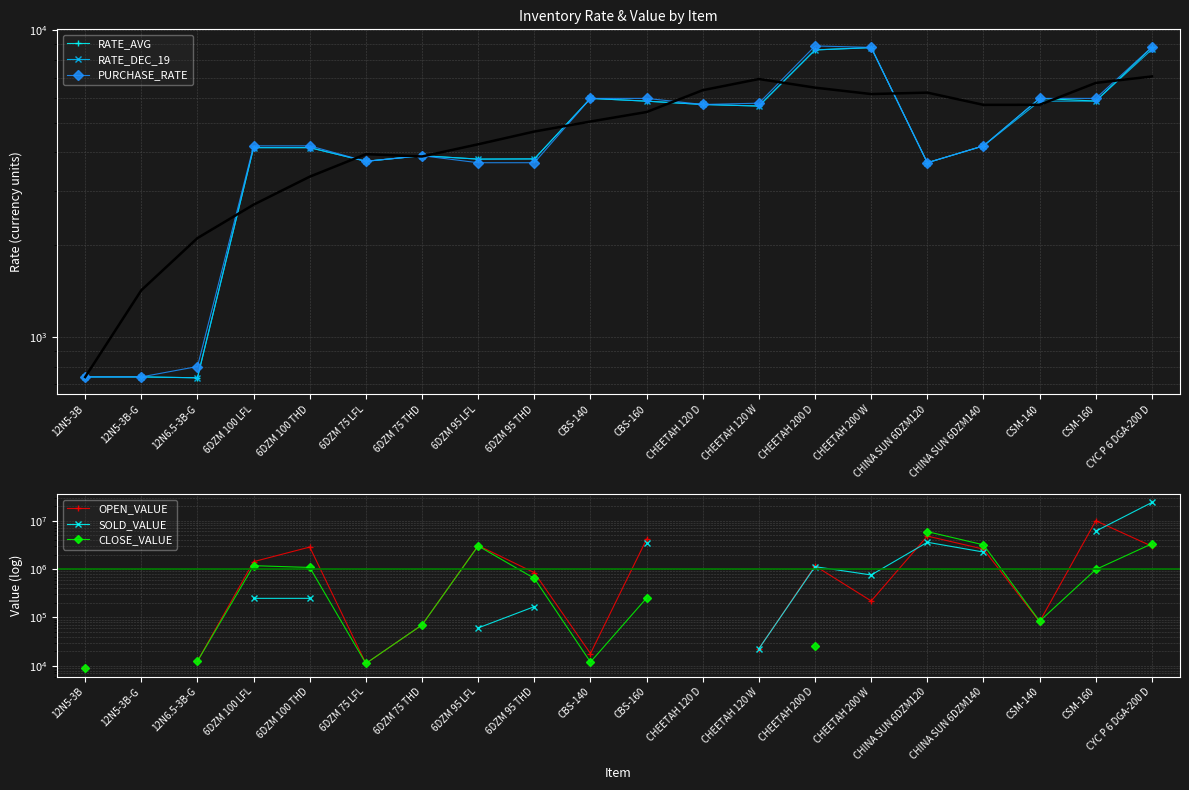

How many values in the CLOSE_VALUE series are below 1081584?

10